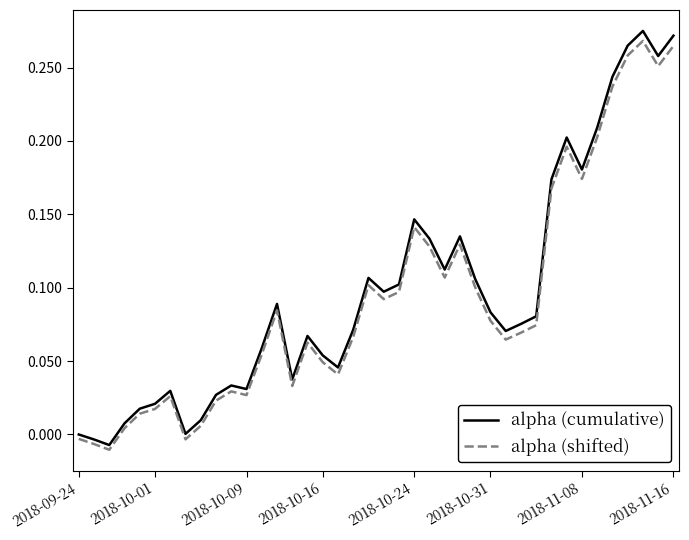

Which series has the widest spread of values?

alpha (cumulative)